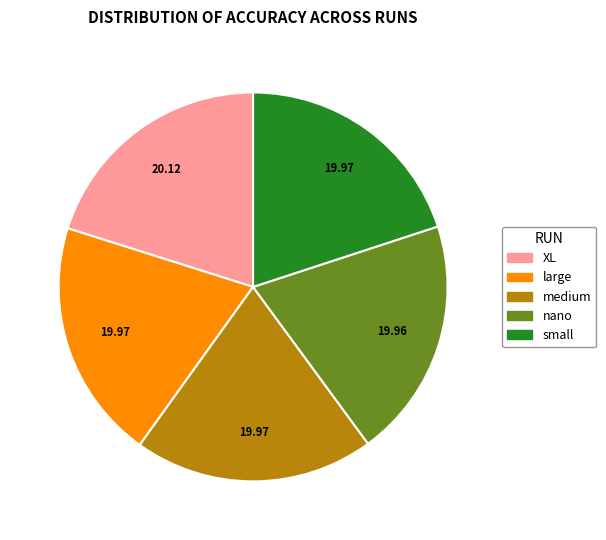

Is there any slice that represents more than half of the pie?

No